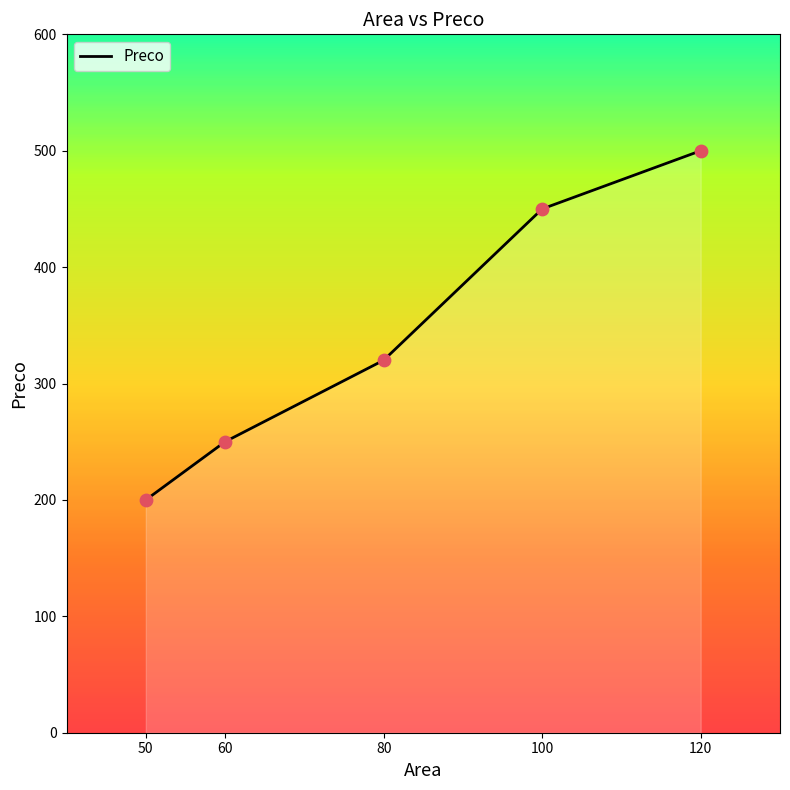

What is the change in value from 60 to 100?

+200